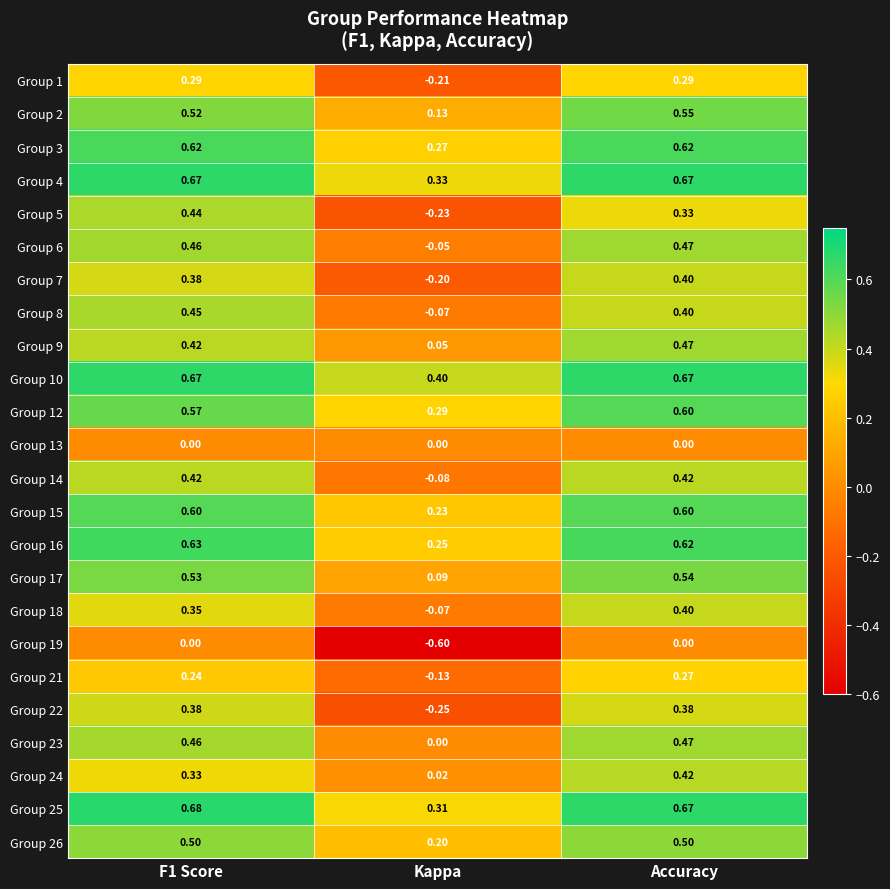

Is the value of Group 8 at Kappa greater than the value of Group 18 at Accuracy?

No